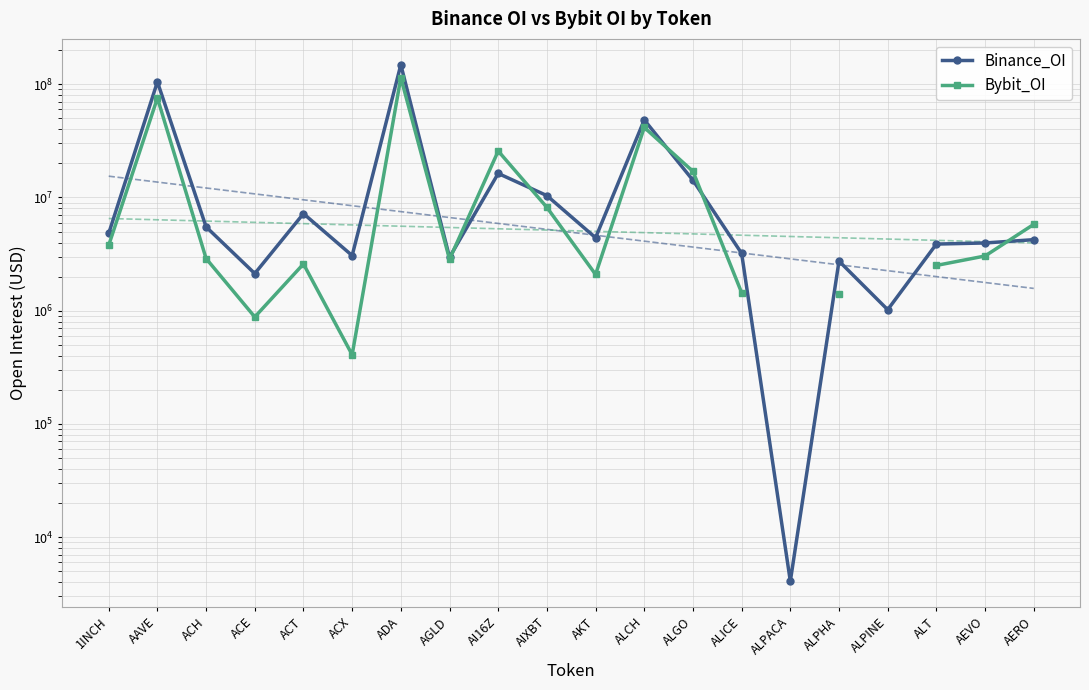

What is the sum of the Bybit_OI values at AIXBT and ALPHA?

9571737.0